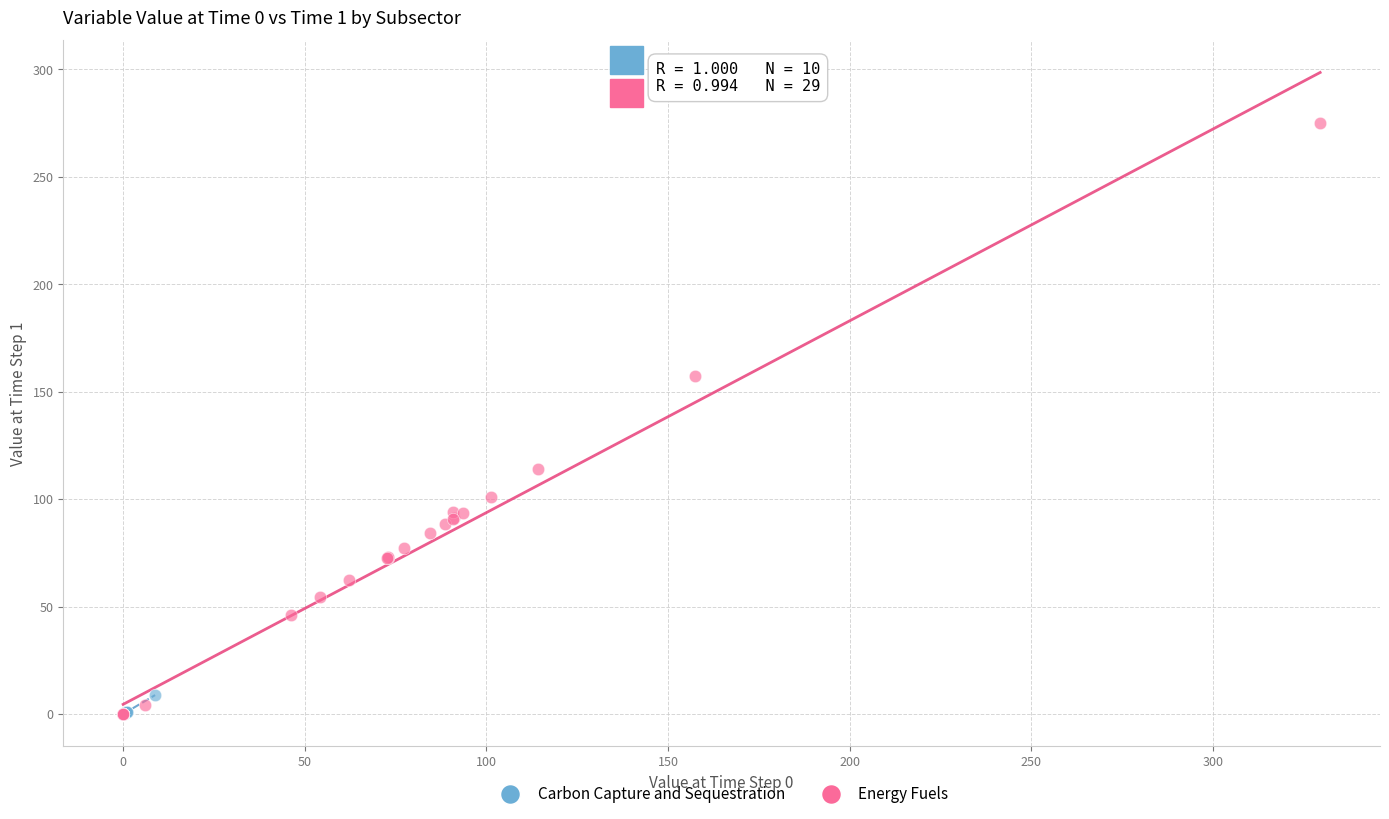

Which series contains the highest Y value?

Energy Fuels